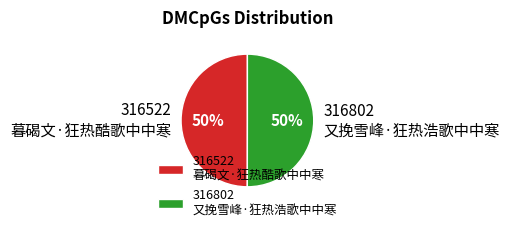

What is the ratio of the value at 316522 暮碣文·狂热酷歌中中寒 to the value at 316802 又挽雪峰·狂热浩歌中中寒?

1.0